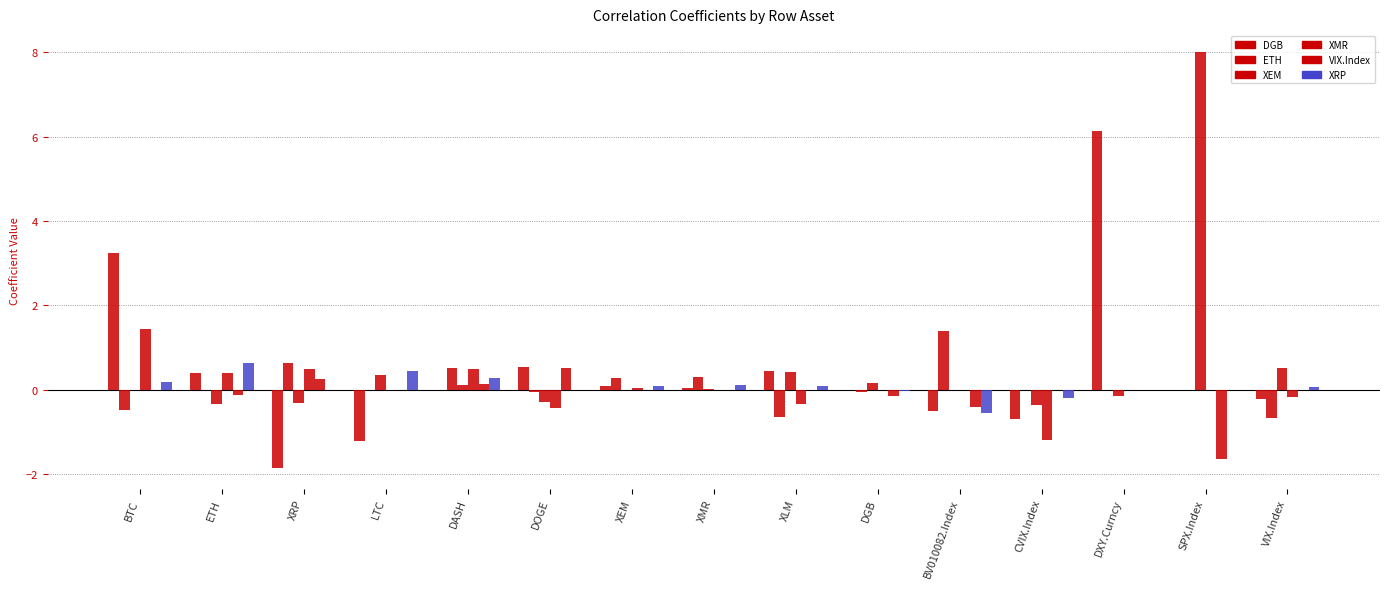

What is the greatest value displayed?

8.0